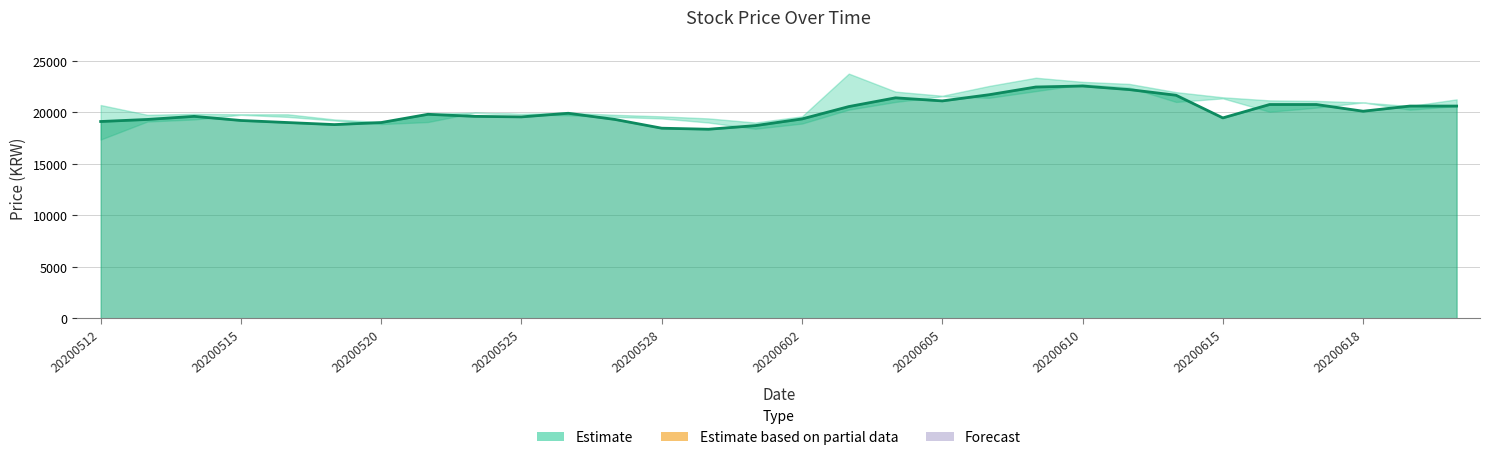

What is the maximum value shown in the chart?

22550